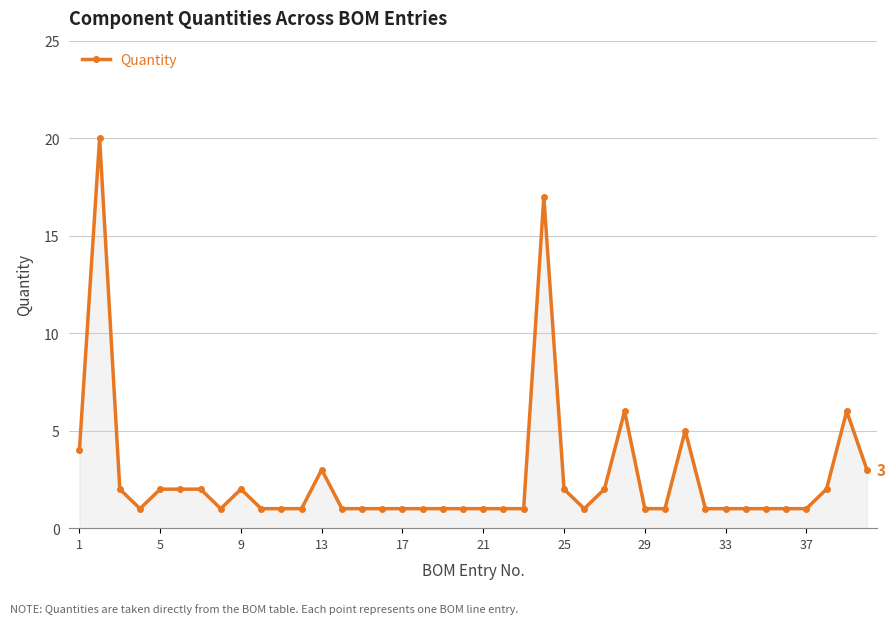

What is the sum of all values?

104